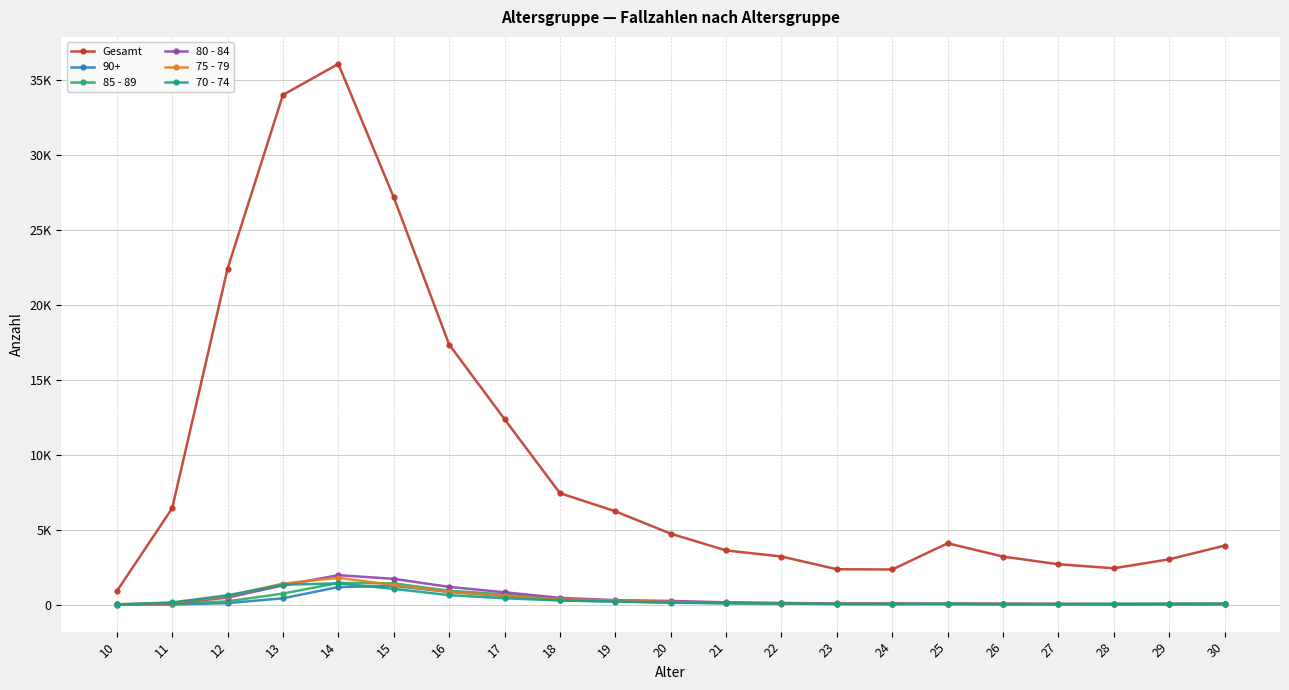

Does the chart have visible grid lines?

Yes